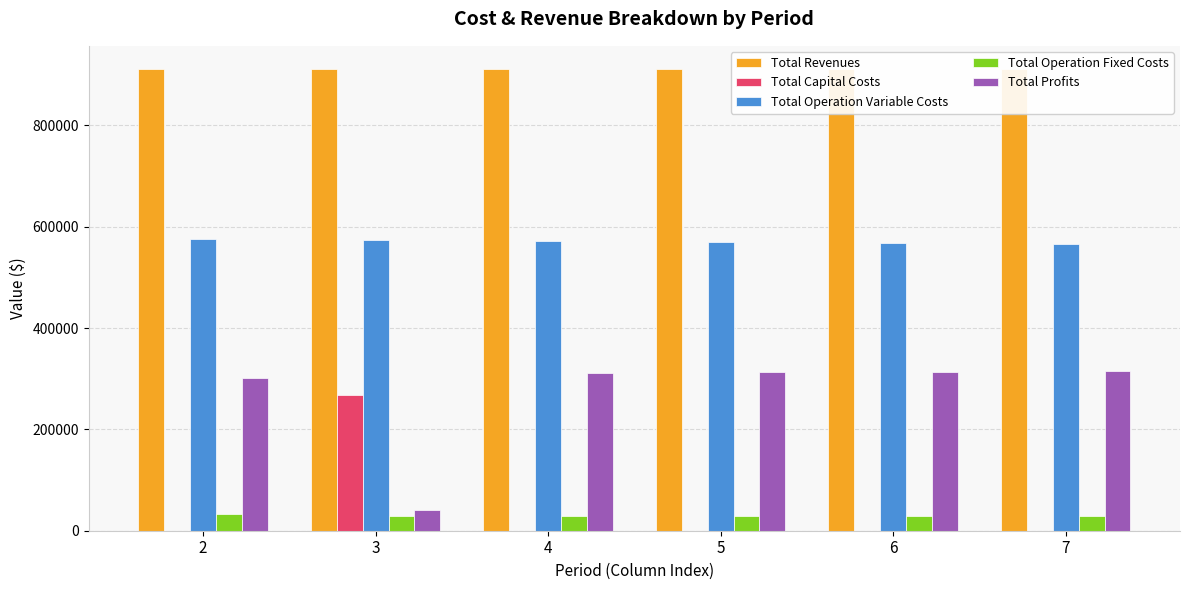

What is the highest value of the Total Profits series?

315954.4